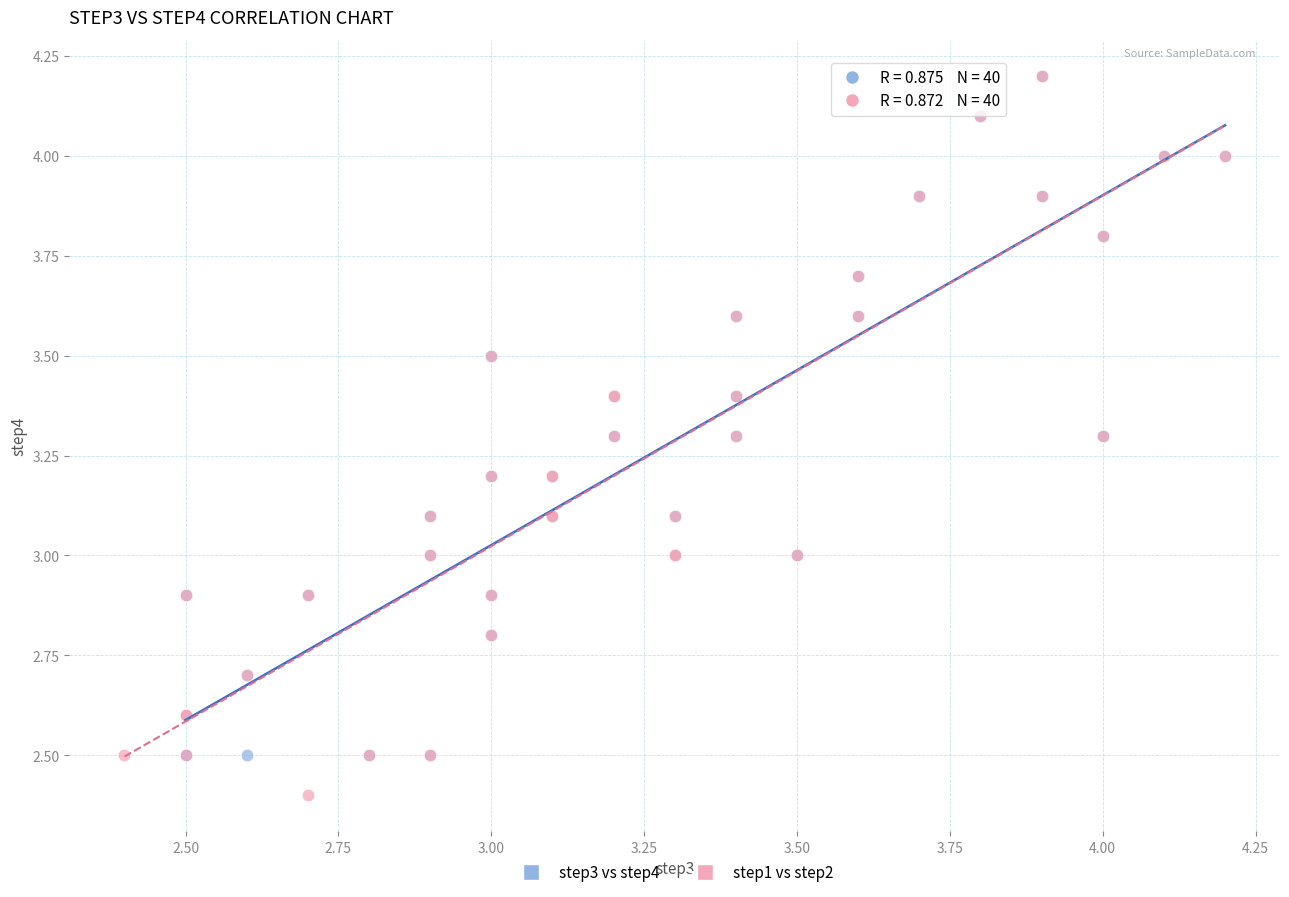

Which series contains the lowest Y value?

step1 vs step2